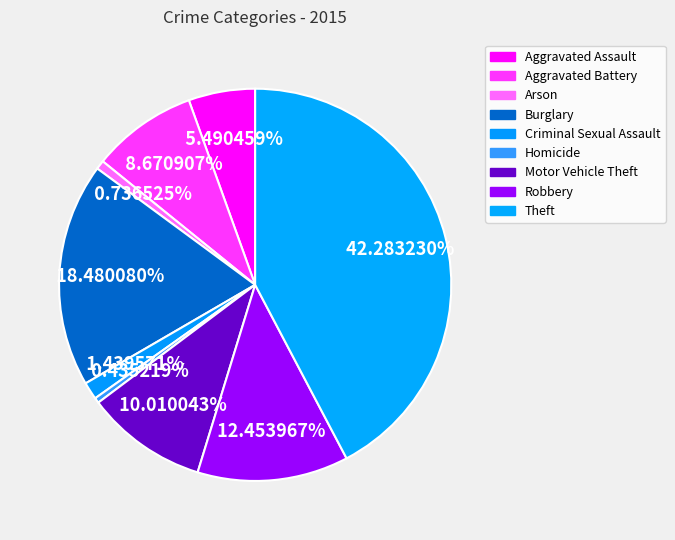

Rank the categories by value from lowest to highest.

Homicide, Arson, Criminal Sexual Assault, Aggravated Assault, Aggravated Battery, Motor Vehicle Theft, Robbery, Burglary, Theft